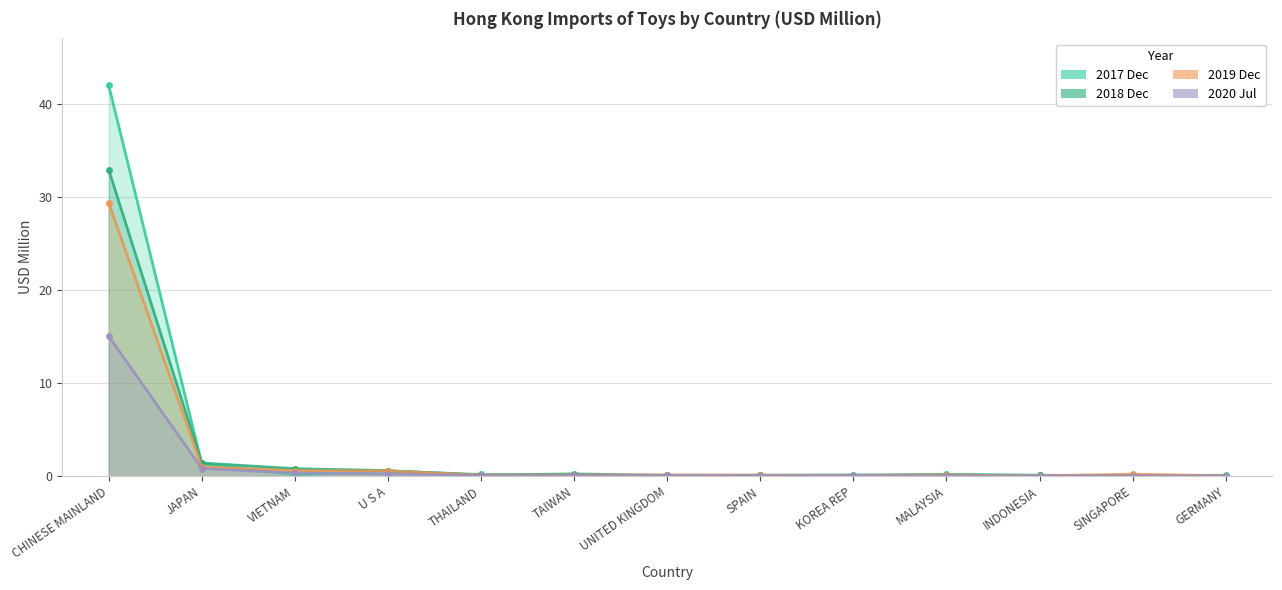

What is the difference between the highest and lowest values at TAIWAN?

0.2